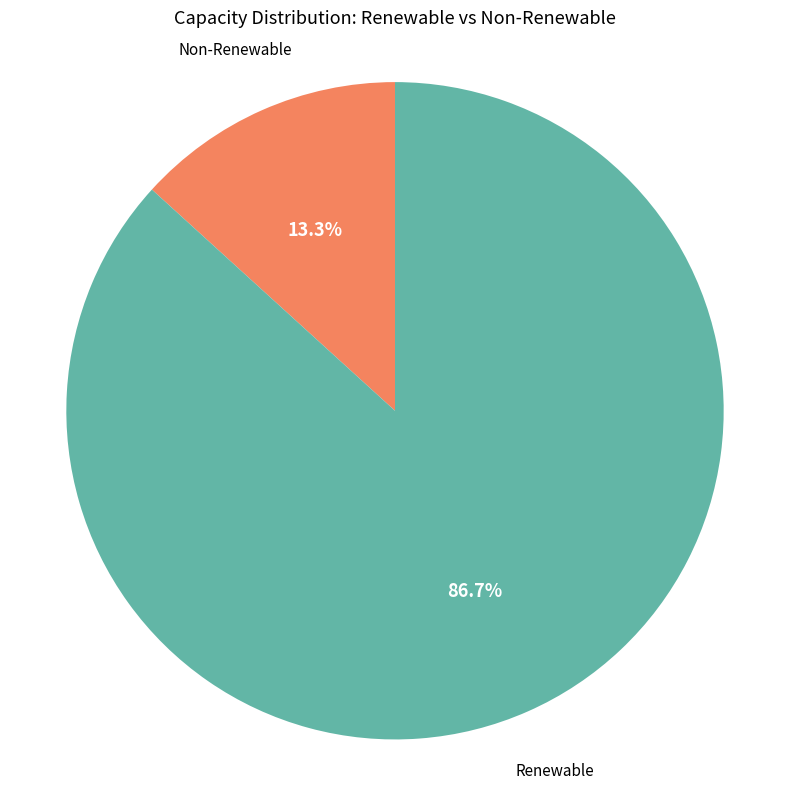

To the nearest percent, what is the average slice percentage?

50%